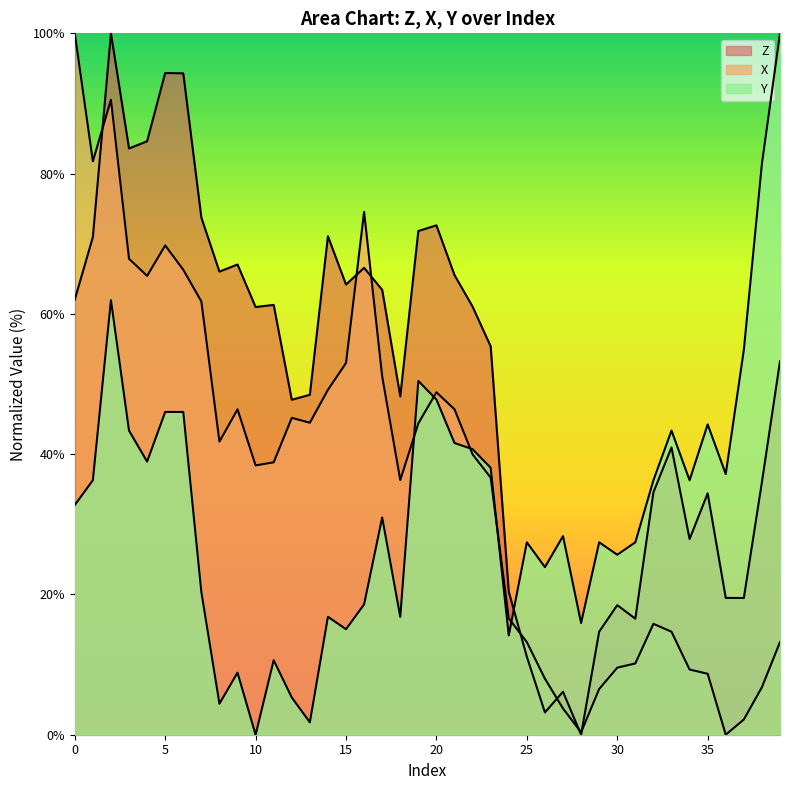

Reading left to right, transcribe all the data shown in this chart.

Z: 0=62.0	1=71.0	2=100.0	3=83.6	4=84.6	5=94.3	6=94.3	7=73.7	8=66.0	9=67.0	10=61.0	11=61.3	12=47.8	13=48.5	14=71.1	15=64.2	16=66.6	17=63.4	18=48.2	19=71.8	20=72.6	21=65.5	22=61.0	23=55.4	24=20.4	25=11.1	26=3.2	27=6.1	28=0.0	29=14.7	30=18.5	31=16.5	32=34.6	33=41.0	34=27.9	35=34.4	36=19.5	37=19.5	38=36.0	39=53.2
X: 0=100.0	1=81.8	2=90.5	3=67.9	4=65.4	5=69.8	6=66.3	7=61.8	8=41.8	9=46.4	10=38.4	11=38.8	12=45.2	13=44.5	14=49.2	15=53.0	16=74.5	17=51.1	18=36.3	19=44.4	20=48.8	21=46.4	22=40.0	23=36.7	24=16.6	25=13.2	26=8.0	27=3.7	28=0.3	29=6.5	30=9.6	31=10.2	32=15.8	33=14.7	34=9.3	35=8.7	36=0.0	37=2.2	38=6.8	39=13.2
Y: 0=32.7	1=36.3	2=61.9	3=43.4	4=38.9	5=46.0	6=46.0	7=20.4	8=4.4	9=8.8	10=0.0	11=10.6	12=5.3	13=1.8	14=16.8	15=15.0	16=18.6	17=31.0	18=16.8	19=50.4	20=47.8	21=41.6	22=40.7	23=38.1	24=14.2	25=27.4	26=23.9	27=28.3	28=15.9	29=27.4	30=25.7	31=27.4	32=36.3	33=43.4	34=36.3	35=44.2	36=37.2	37=54.9	38=81.4	39=100.0